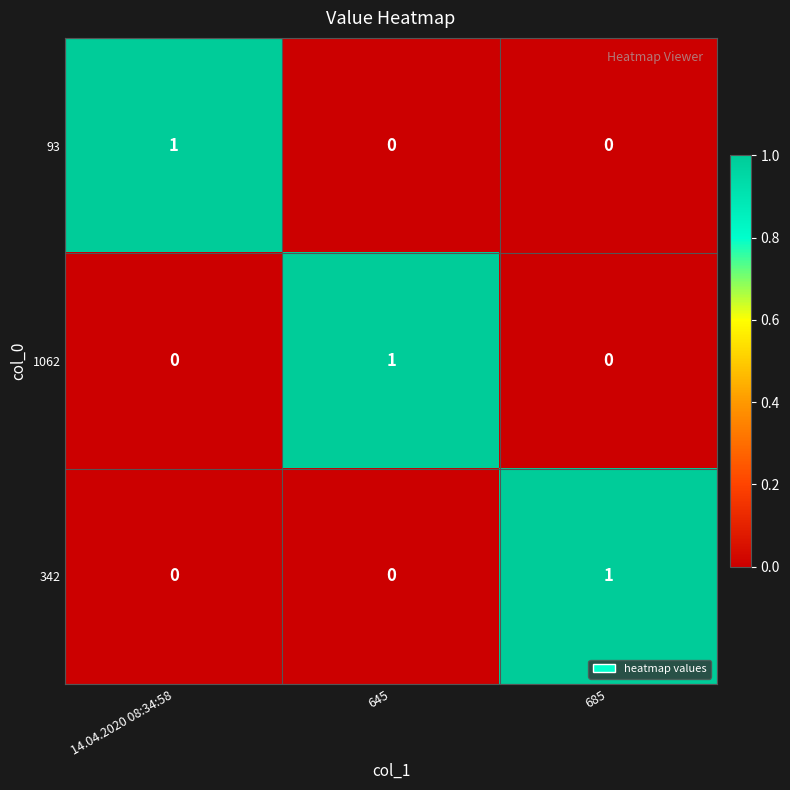

Which category has the highest value in the 1062 series?

645